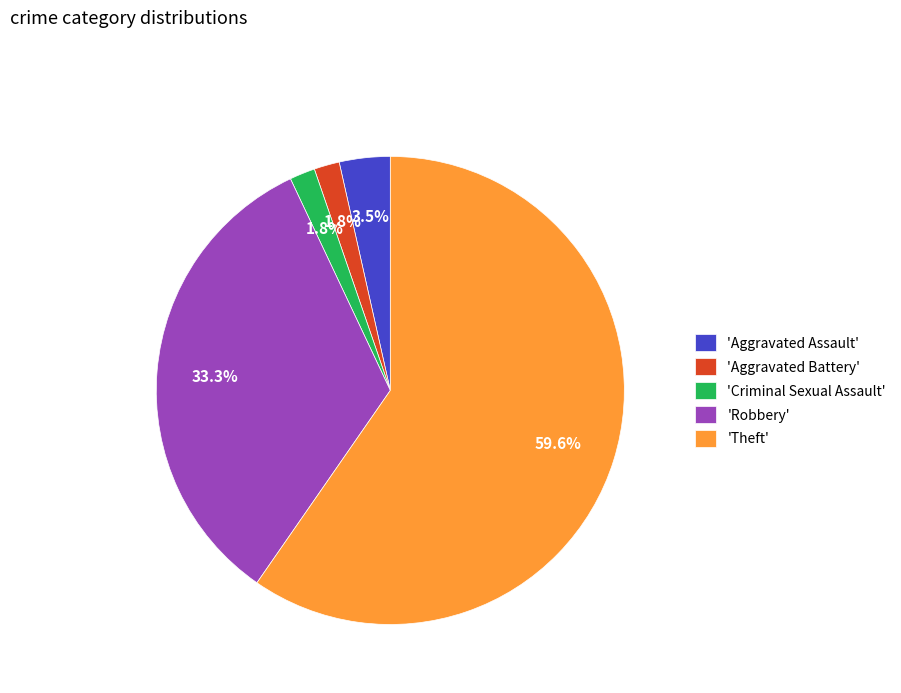

Which category has the biggest portion of the pie?

'Theft'